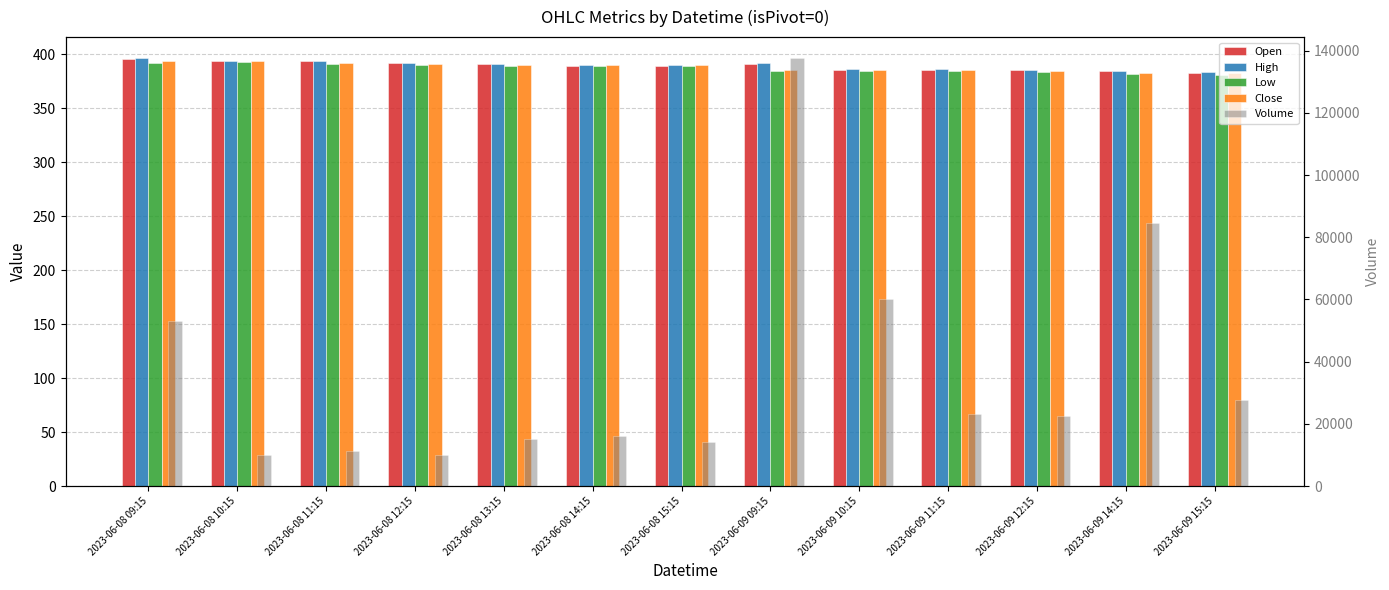

Rank the series at 2023-06-09 14:15 from lowest to highest value.

Low, Close, Open, High, Volume